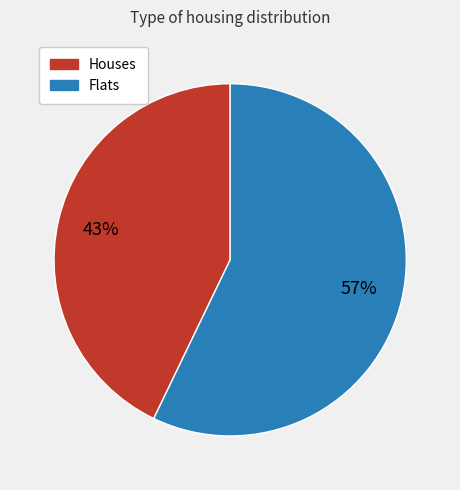

How many segments does this pie chart have?

2